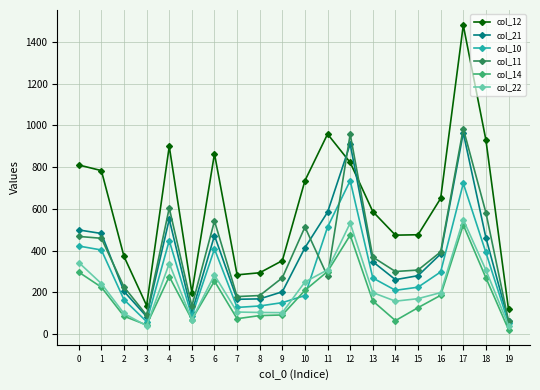

What is the value of the col_22 point at the 4th from the left?

40